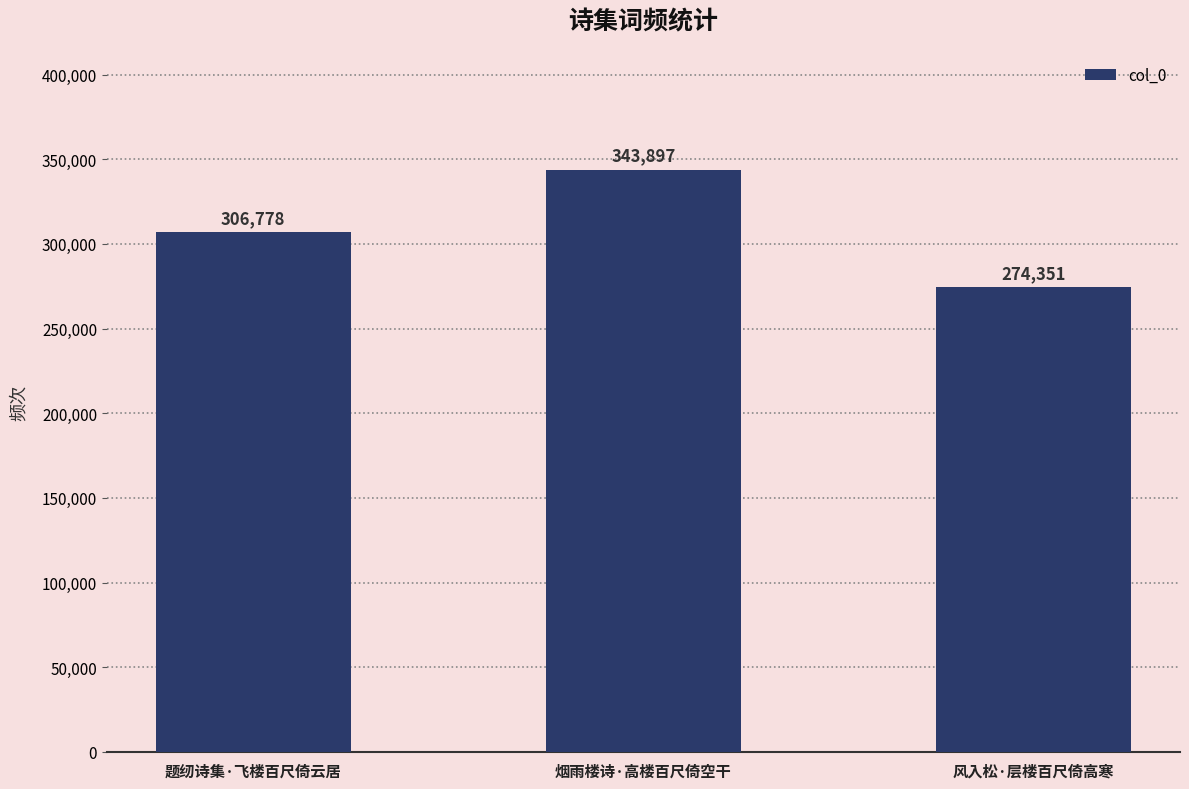

Reading right to left, what are all the values shown in this chart?

风入松·层楼百尺倚高寒=274351	烟雨楼诗·高楼百尺倚空干=343897	题纫诗集·飞楼百尺倚云居=306778